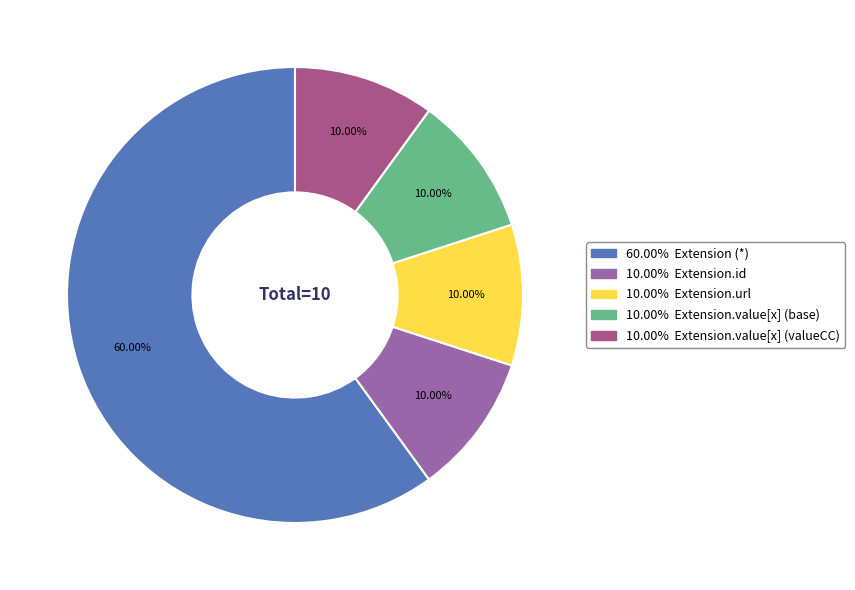

Is there any slice that represents more than half of the pie?

Yes